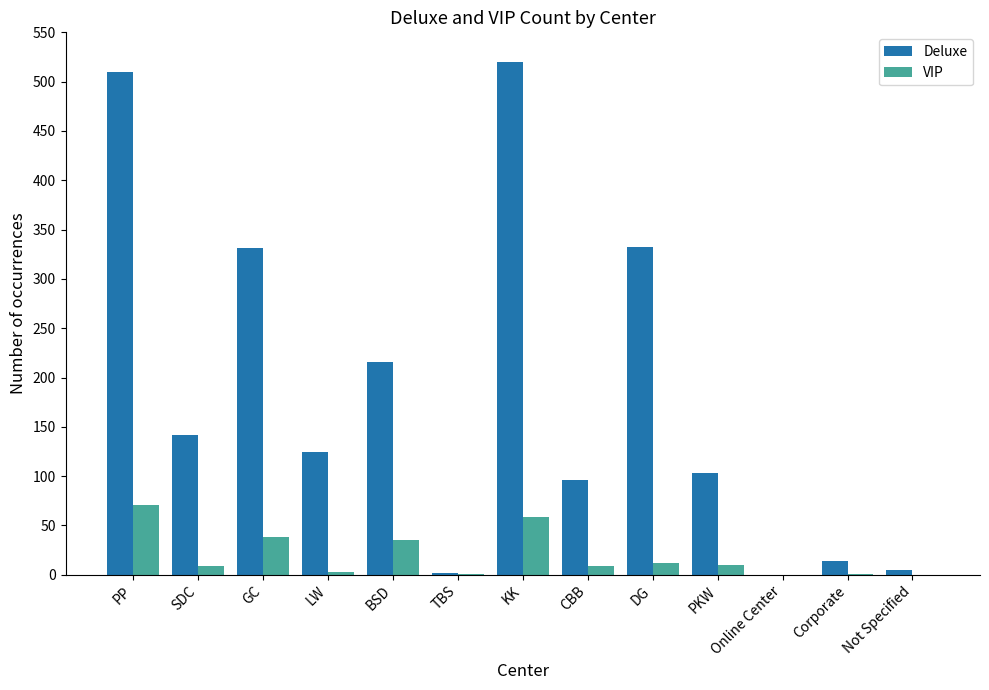

What is the sum of all Deluxe values?

2396